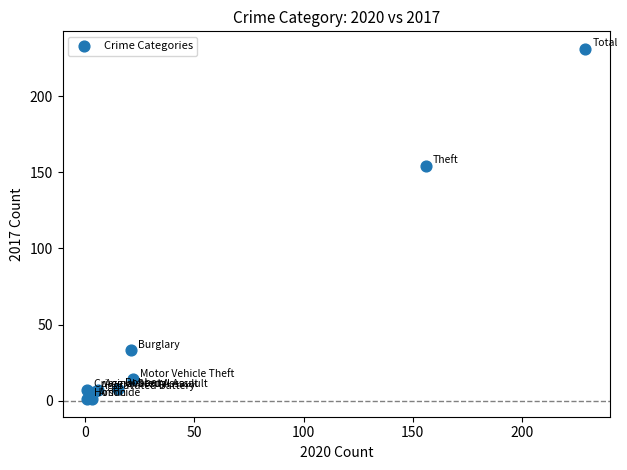

What Y value in the scatter plot is closest to 116?

154